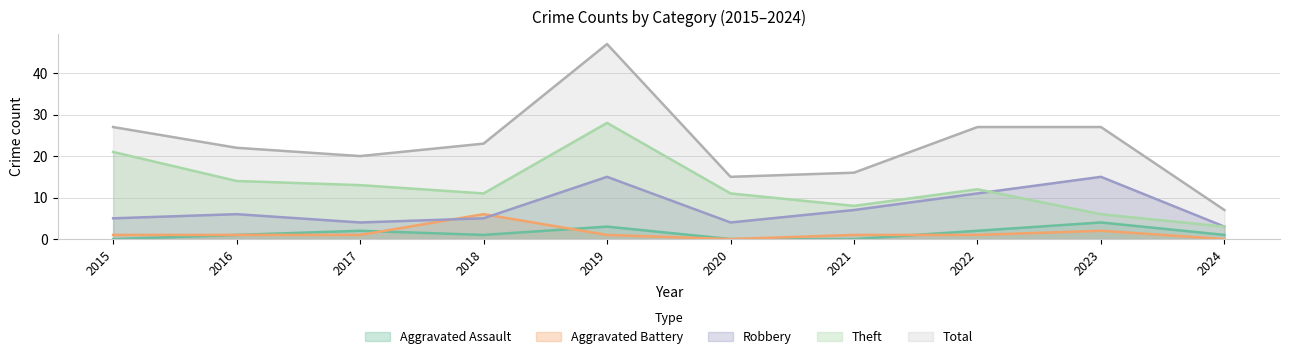

At which category is the sum across all series the highest?

2019